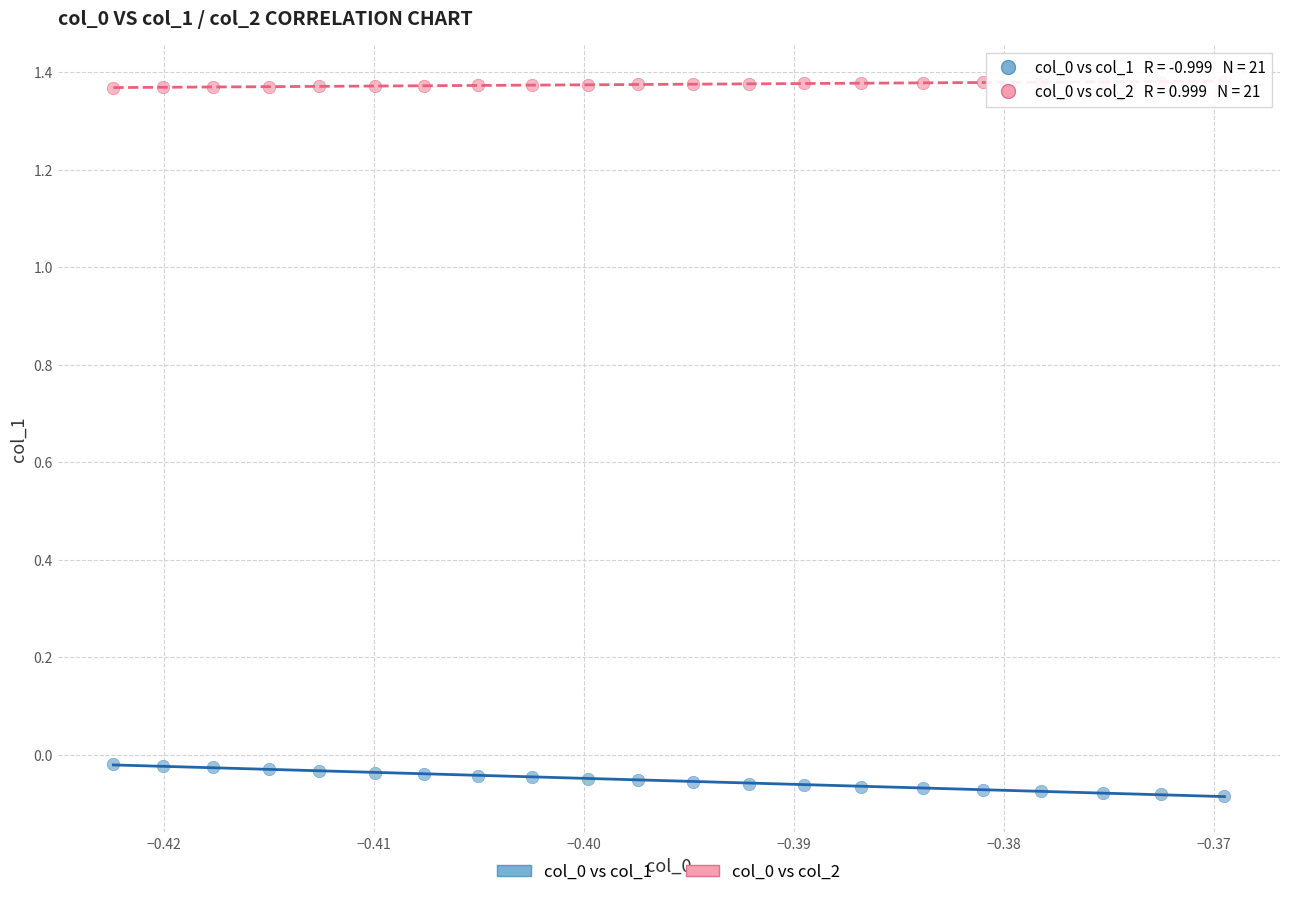

Across all data points, what is the range of Y values (max minus min)?

1.5